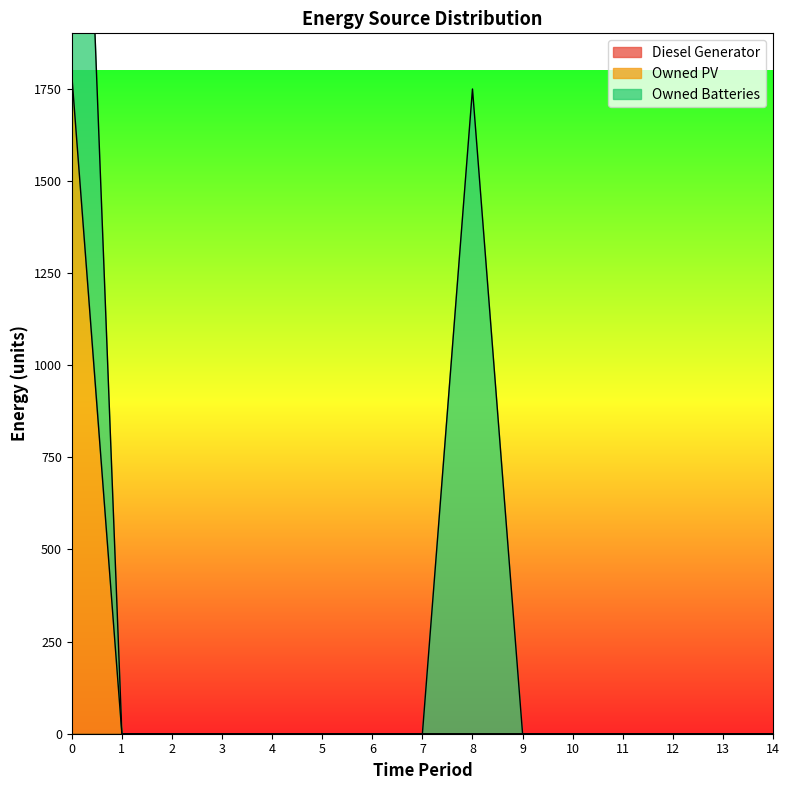

Reading right to left, what are all the values shown in this chart?

Diesel Generator: 14=0	13=0	12=0	11=0	10=0	9=0	8=0	7=0	6=0	5=0	4=0	3=0	2=0	1=0	0=0
Owned PV: 14=0	13=0	12=0	11=0	10=0	9=0	8=0	7=0	6=0	5=0	4=0	3=0	2=0	1=0	0=1787
Owned Batteries: 14=0	13=0	12=0	11=0	10=0	9=0	8=1749	7=0	6=0	5=0	4=0	3=0	2=0	1=0	0=1749